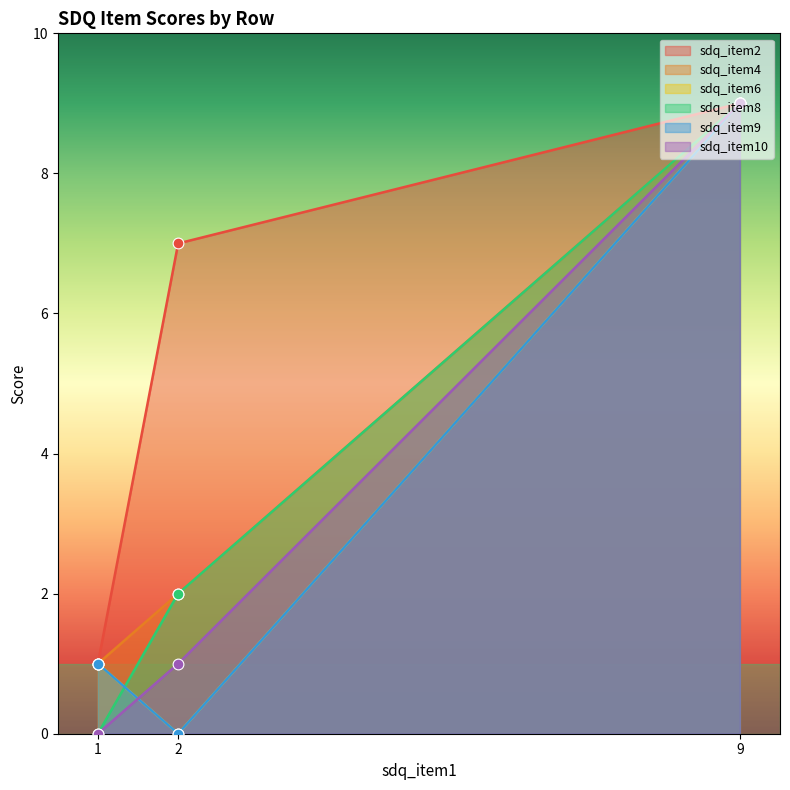

What are all the series names shown in the legend?

sdq_item2, sdq_item4, sdq_item6, sdq_item8, sdq_item9, sdq_item10